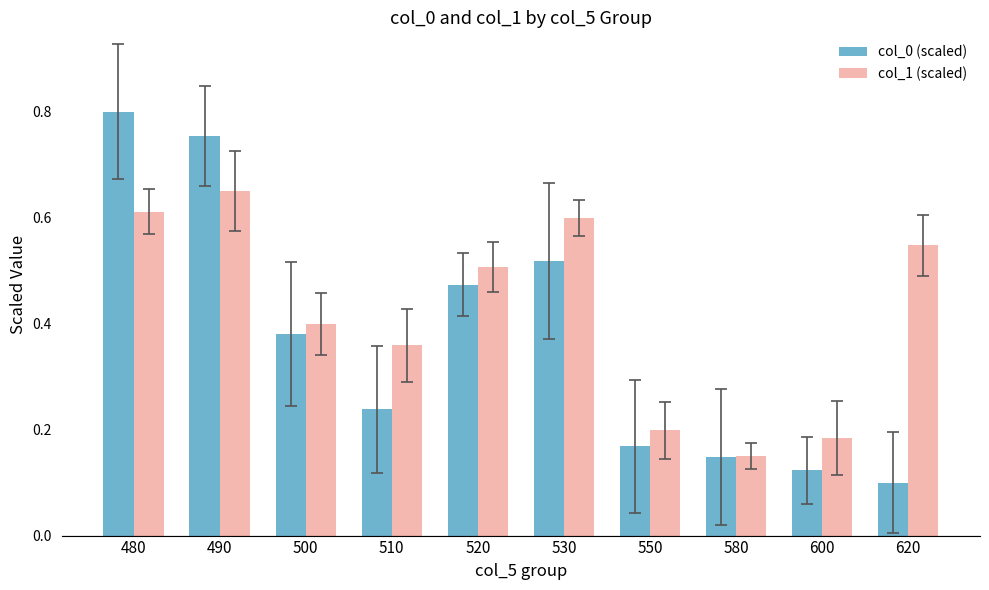

Which series has the largest range (max minus min)?

col_0 (scaled)